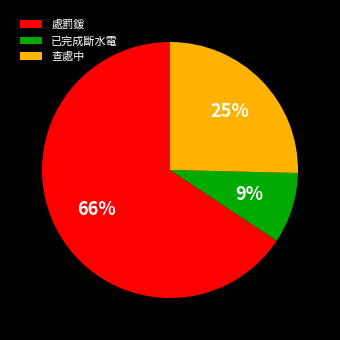

To the nearest percent, what is the average slice percentage?

33%